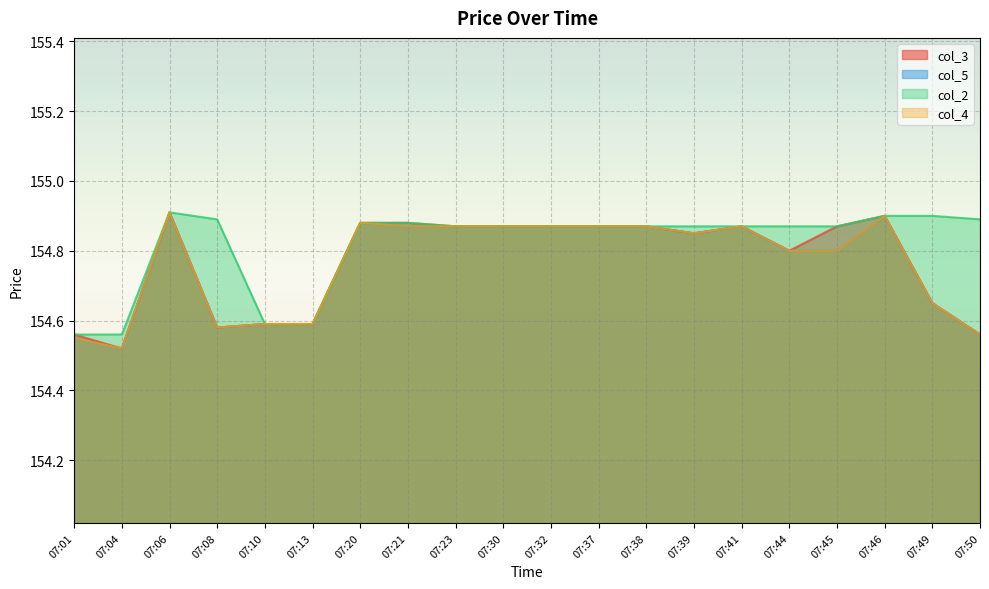

List the series in order of their peak value, highest first.

col_3, col_5, col_2, col_4